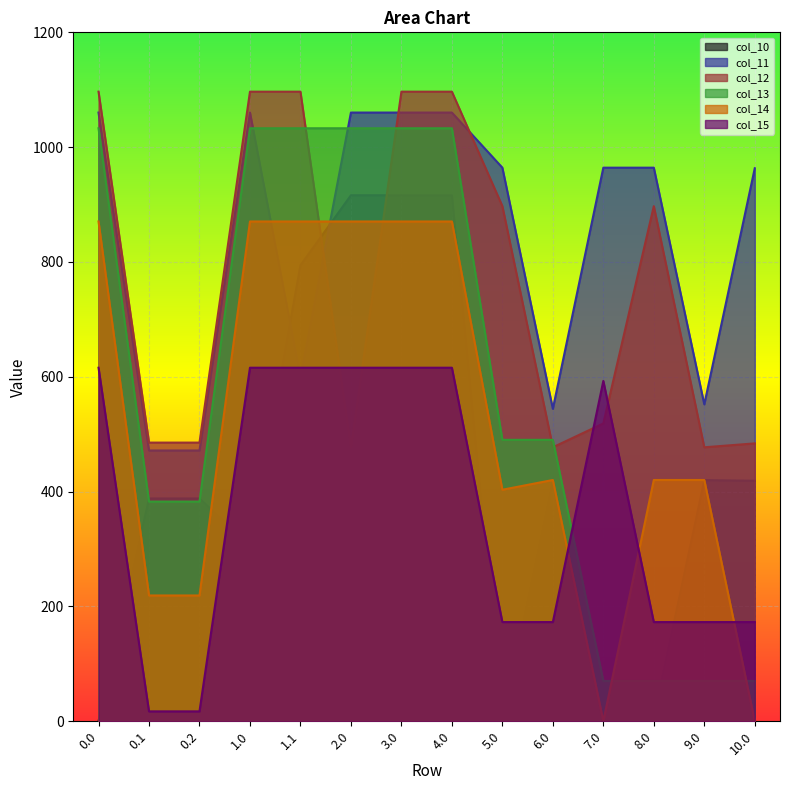

How many values in the col_14 series are below 420?

5